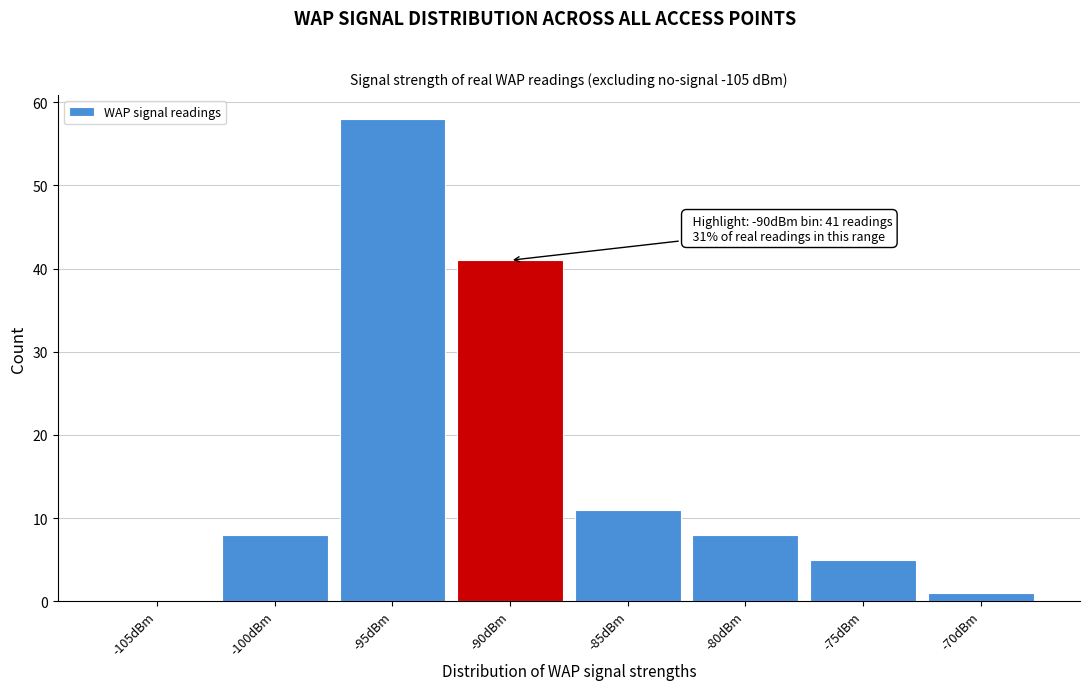

Reading left to right, transcribe all the data shown in this chart.

-105dBm=0	-100dBm=8	-95dBm=58	-90dBm=41	-85dBm=11	-80dBm=8	-75dBm=5	-70dBm=1